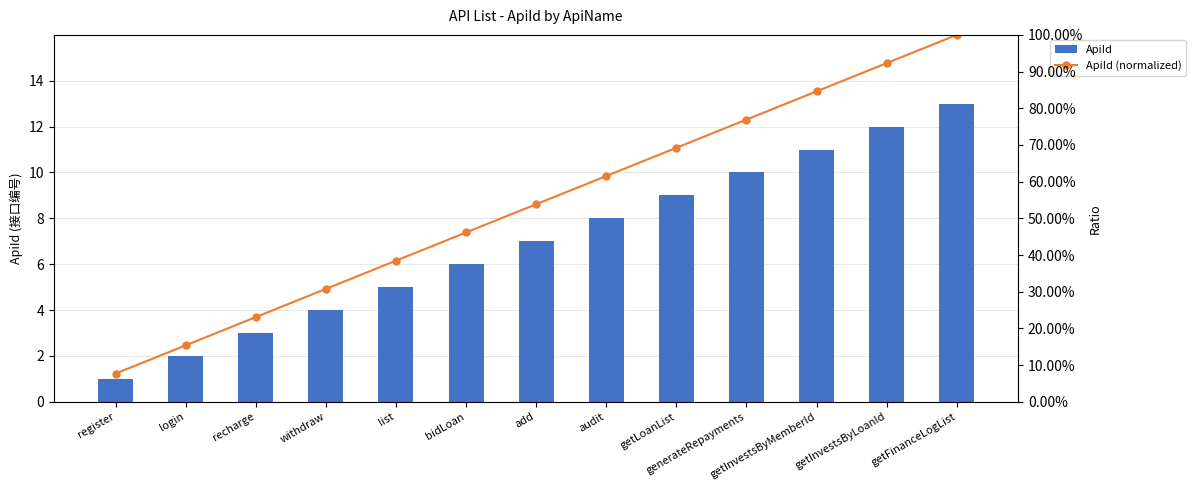

Which label corresponds to the smallest value in the chart?

register